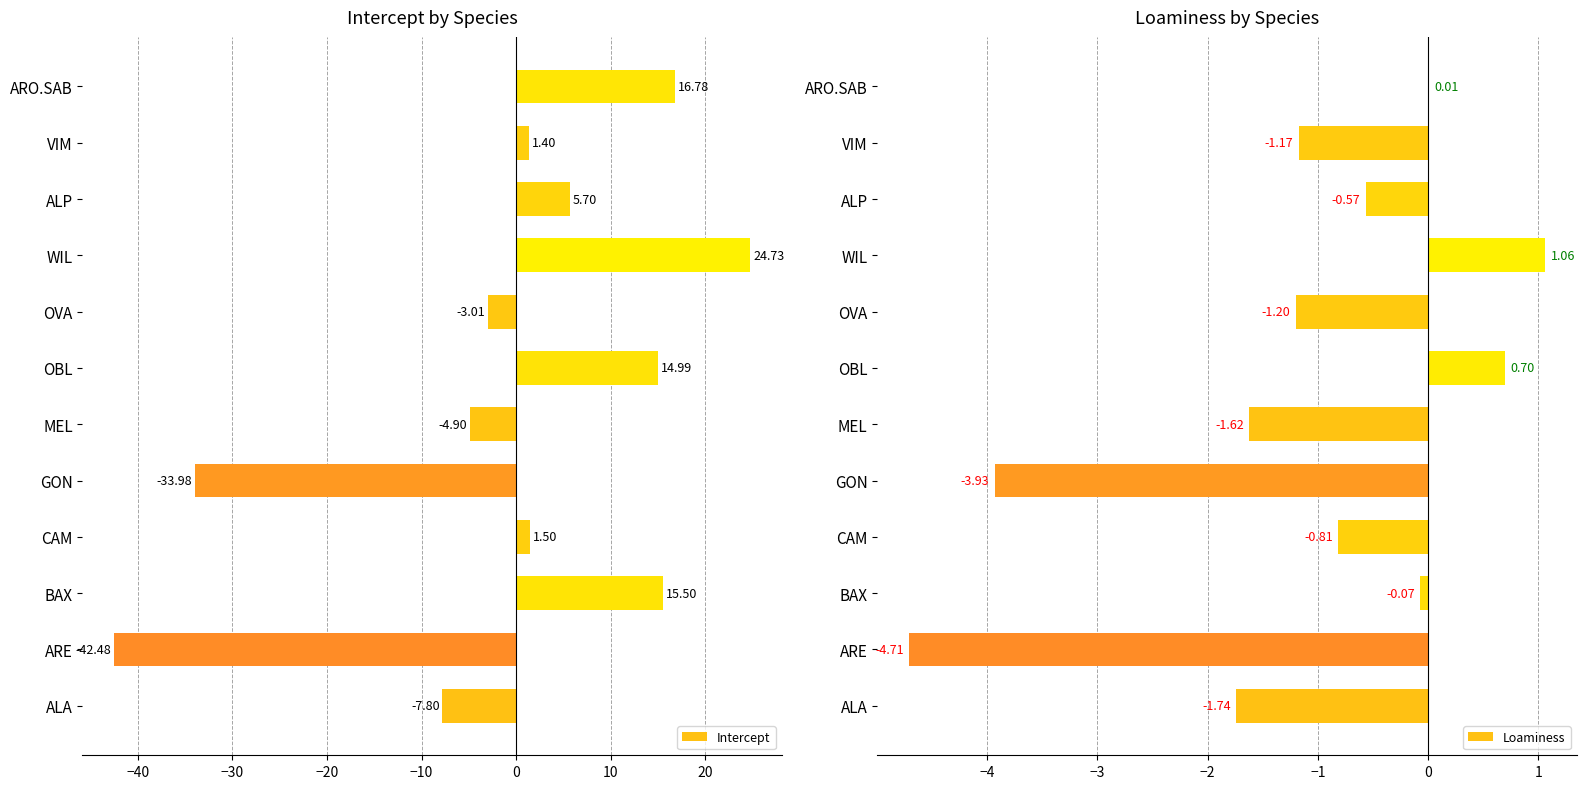

Reading right to left, extract all data points from this chart.

Intercept: 16.8	1.4	5.7	24.7	-3.0	15.0	-4.9	-34.0	1.5	15.5	-42.5	-7.8
Loaminess: 0.0	-1.2	-0.6	1.1	-1.2	0.7	-1.6	-3.9	-0.8	-0.1	-4.7	-1.7